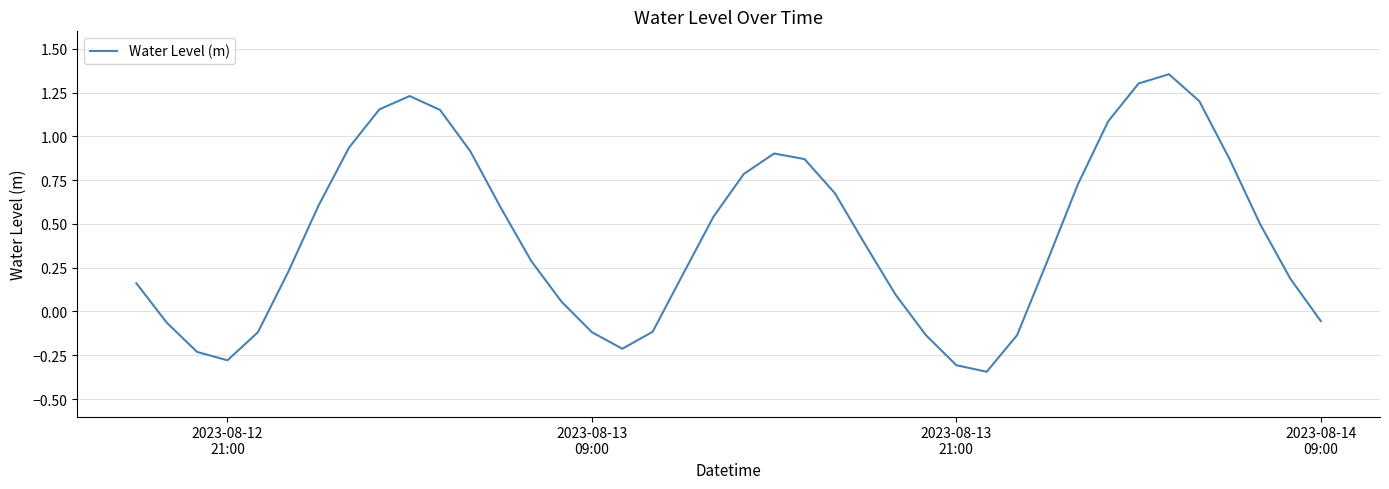

How many lines are shown in the chart?

1